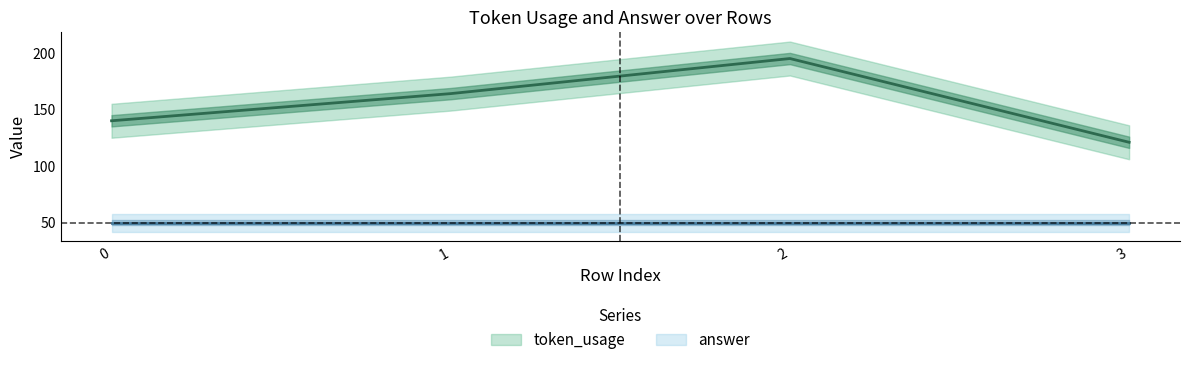

Rank the categories by value from highest to lowest.

2, 1, 0, 3